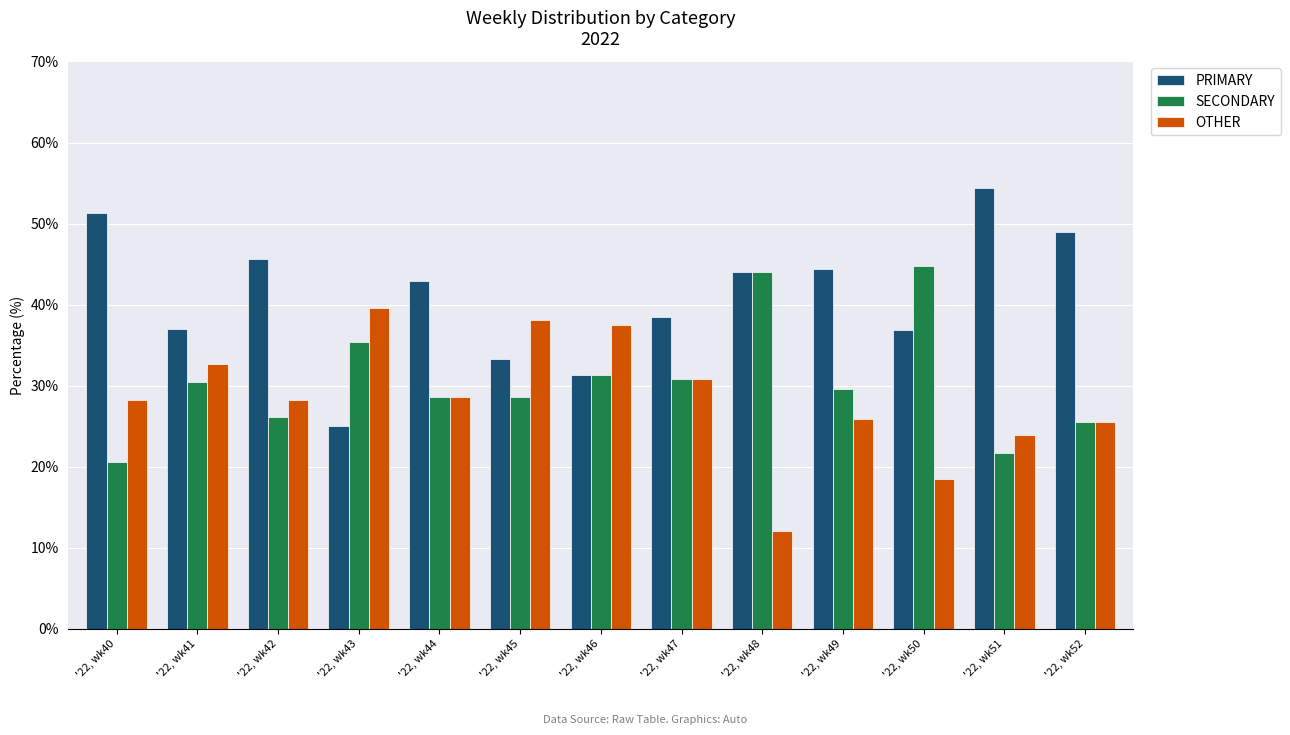

Is it true that OTHER equals 20.7 at '22, wk47?

False